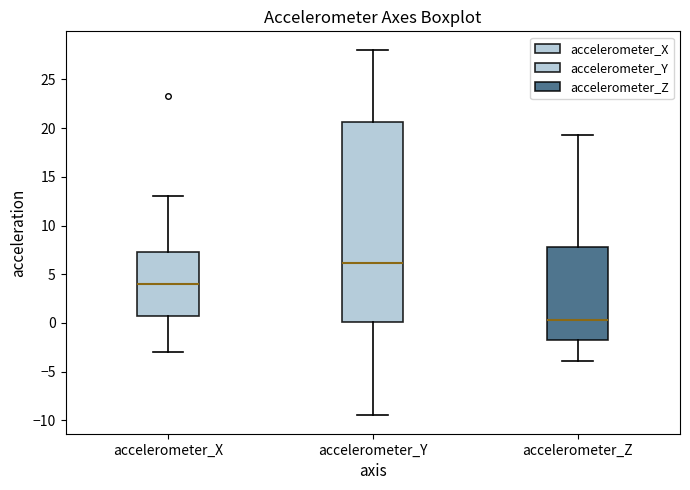

Which box has the lowest median line?

accelerometer_Z